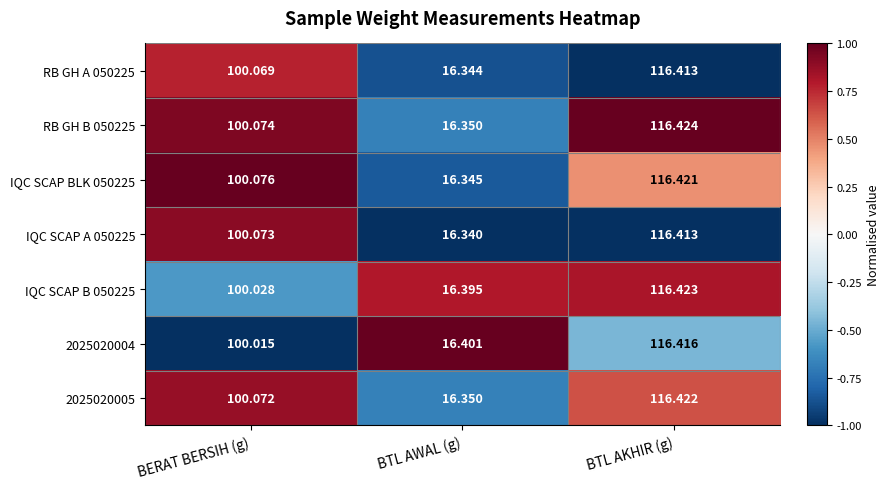

At which label does IQC SCAP B 050225 first exceed 100?

BERAT BERSIH (g)